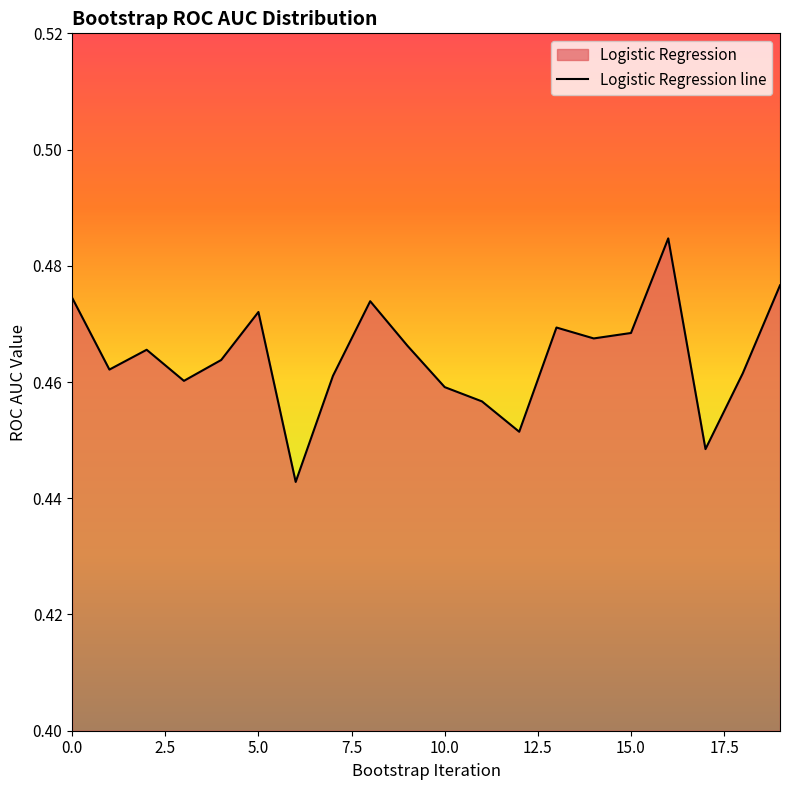

Does the chart have visible grid lines?

No